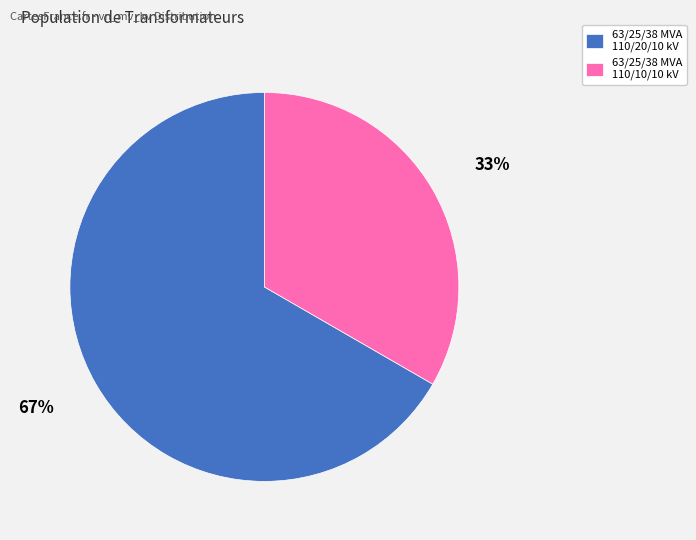

Does 63/25/38 MVA 110/20/10 kV represent more than half of the total?

Yes